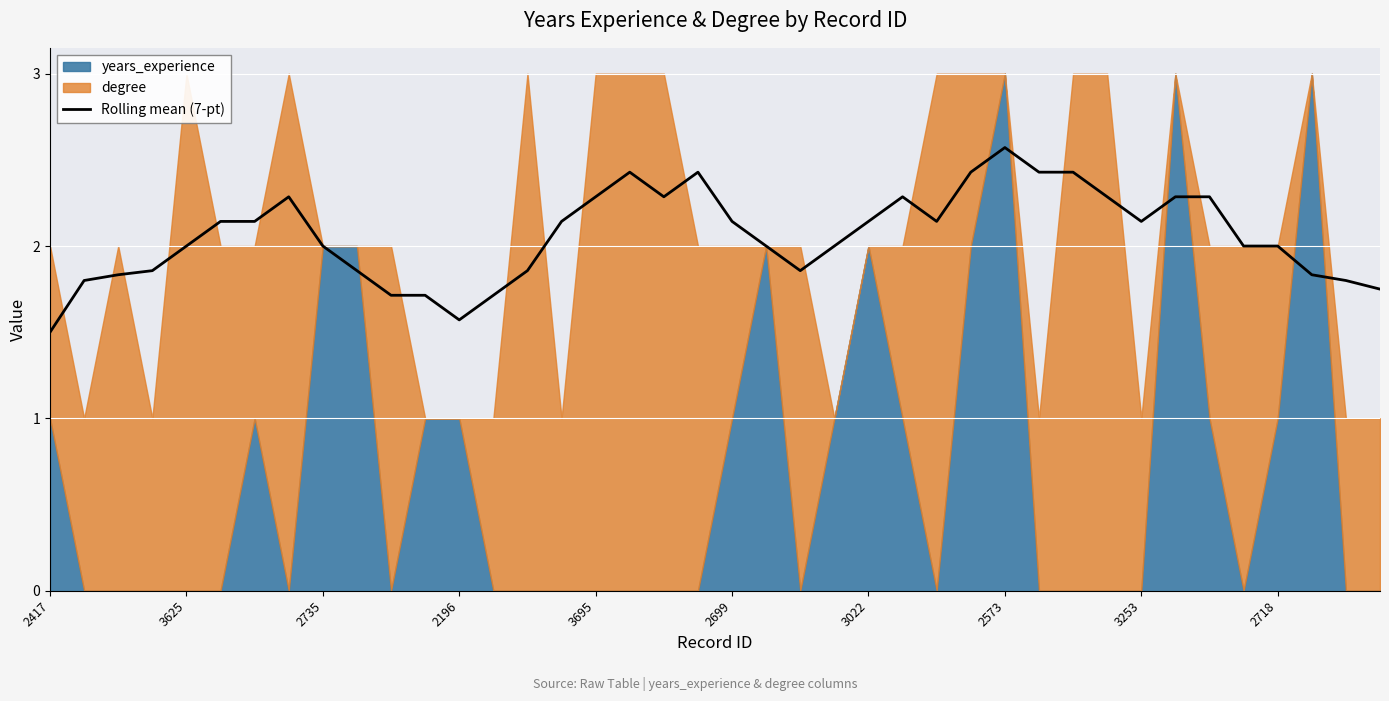

Is it true that the value at 30 is 2.4?

True